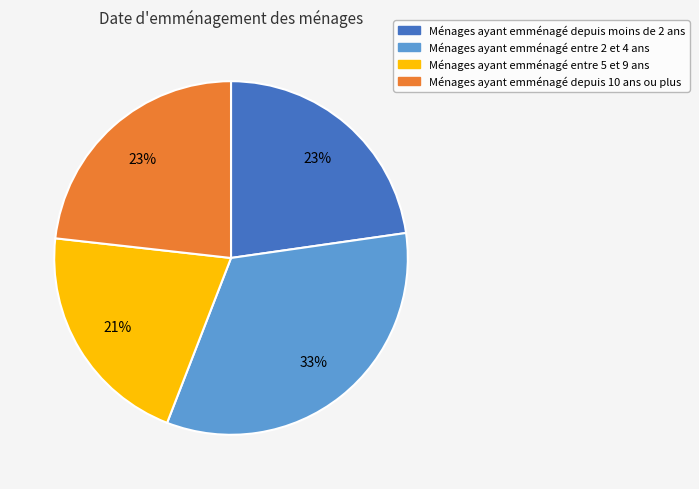

To the nearest percent, what is the difference between the largest and smallest slice percentages?

12%